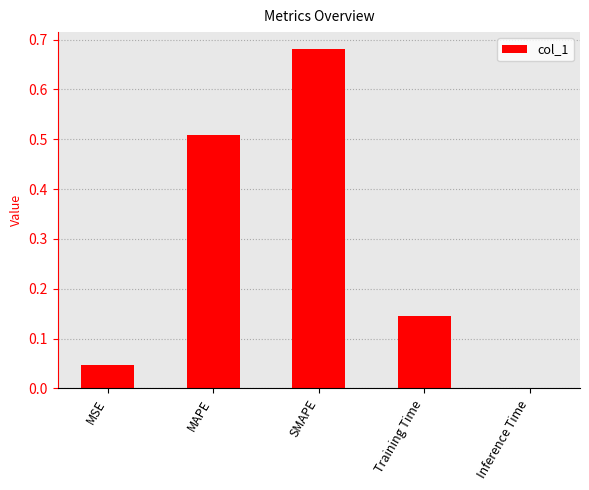

Which has a higher value, Inference Time or MAPE?

MAPE